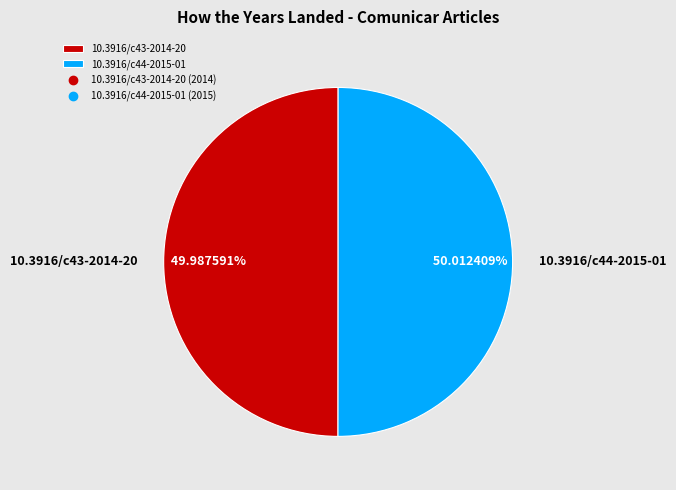

How many slices are in this pie chart?

2